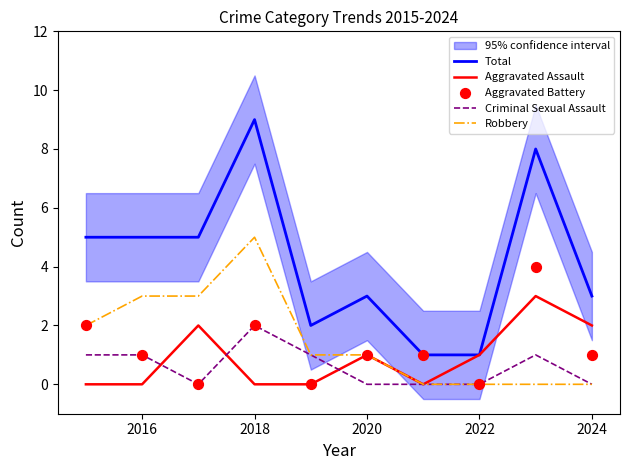

At how many categories does at least one series exceed 5?

2